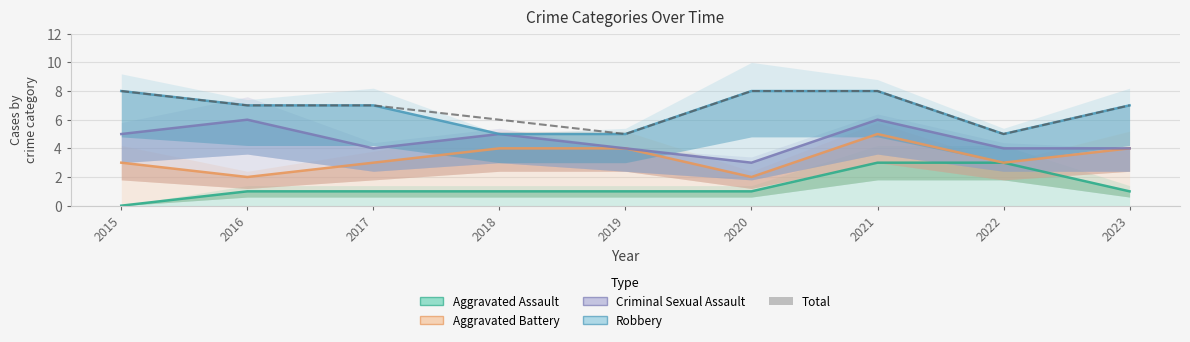

What is the value of the 7th point from the left?

8